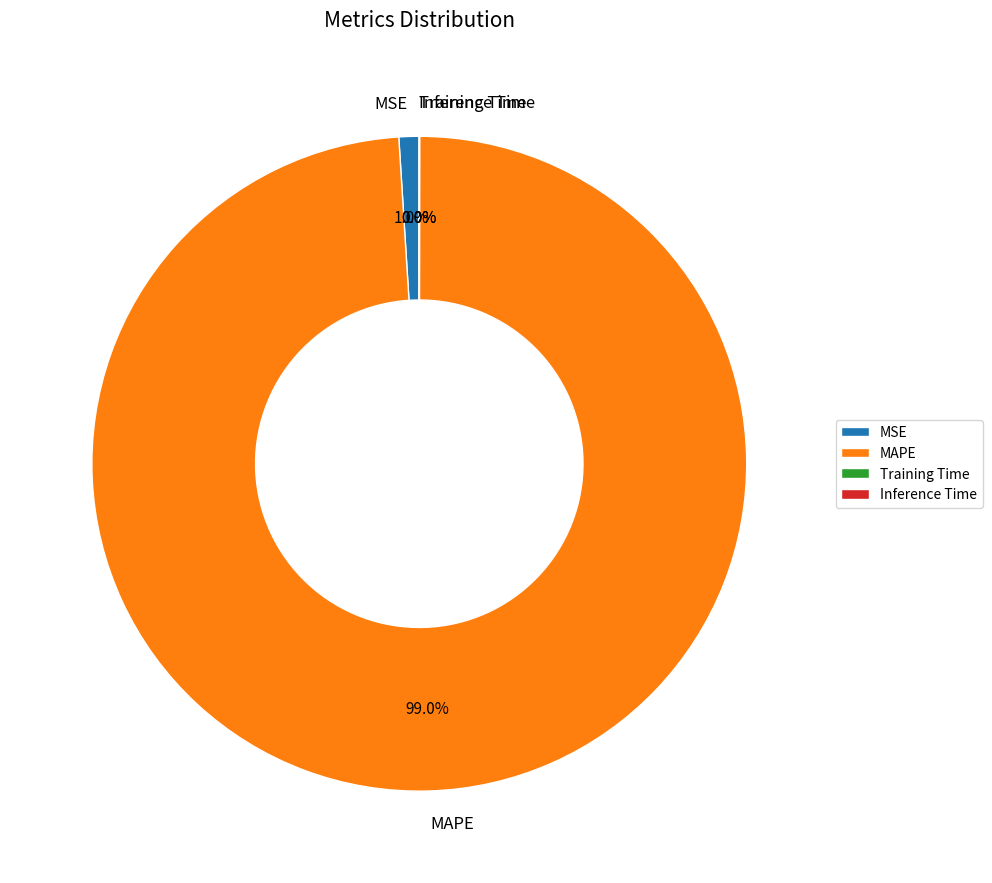

Which category has the biggest portion of the pie?

MAPE